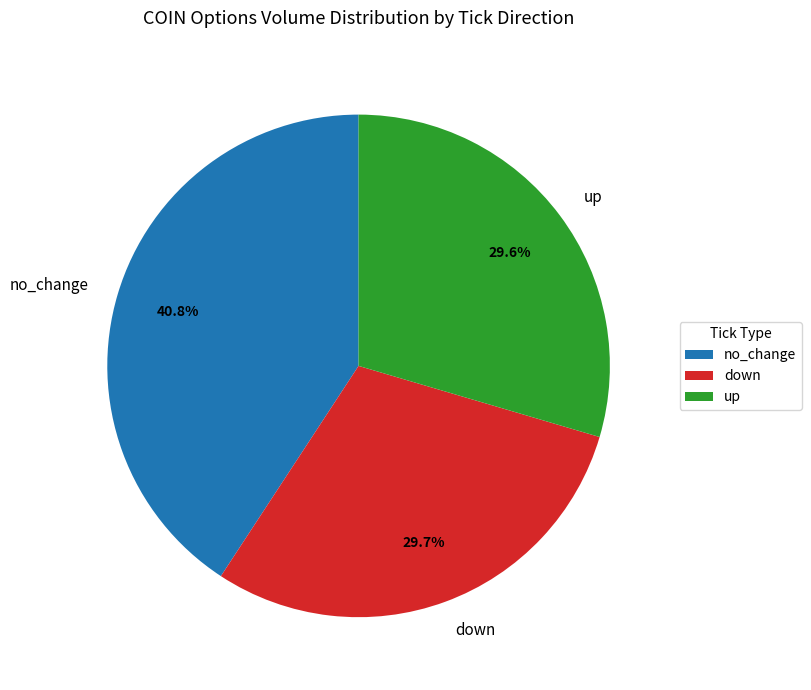

Which slice is the largest?

no_change